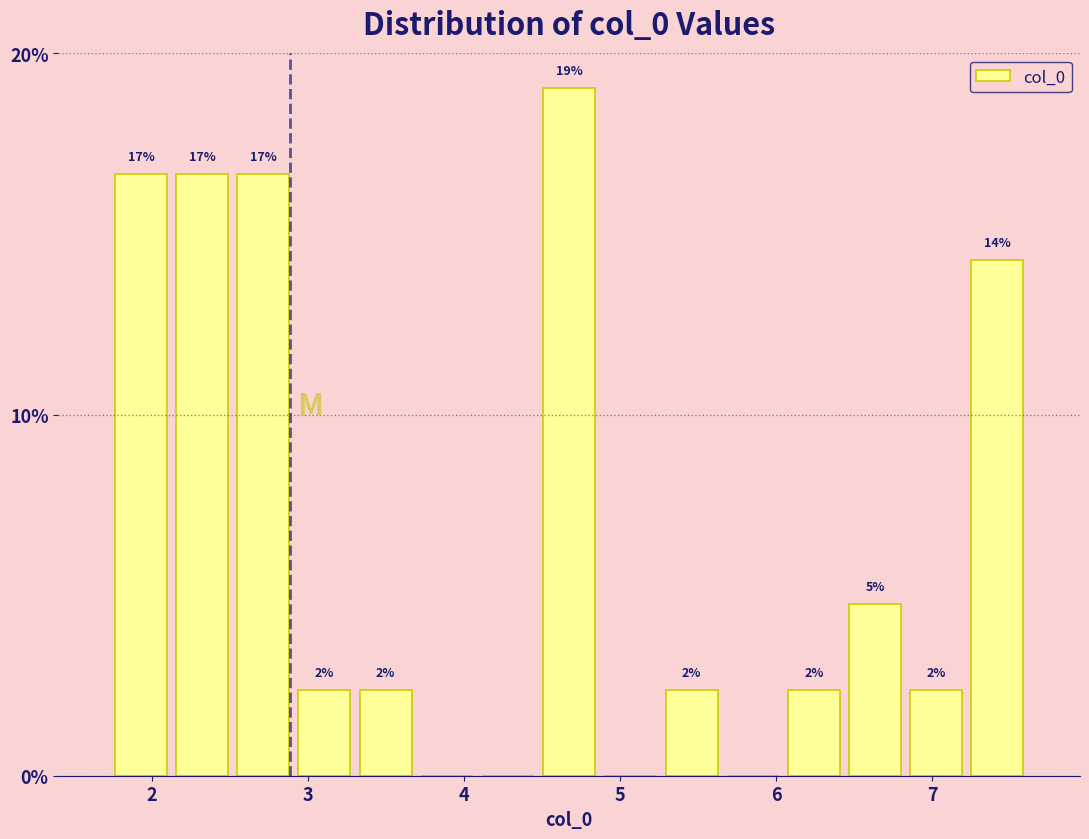

Around what value on the x-axis is the tallest bar? Give the approximate position of its centre, as read against the axis.

4.7